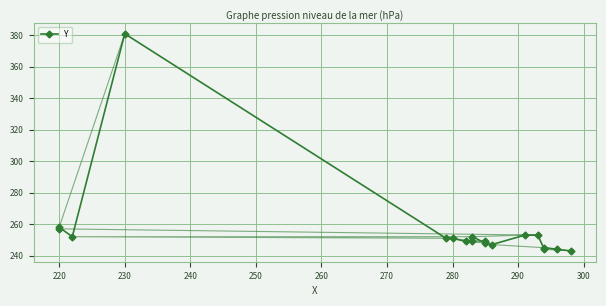

What is the approximate value at 280, to the nearest 5?

250